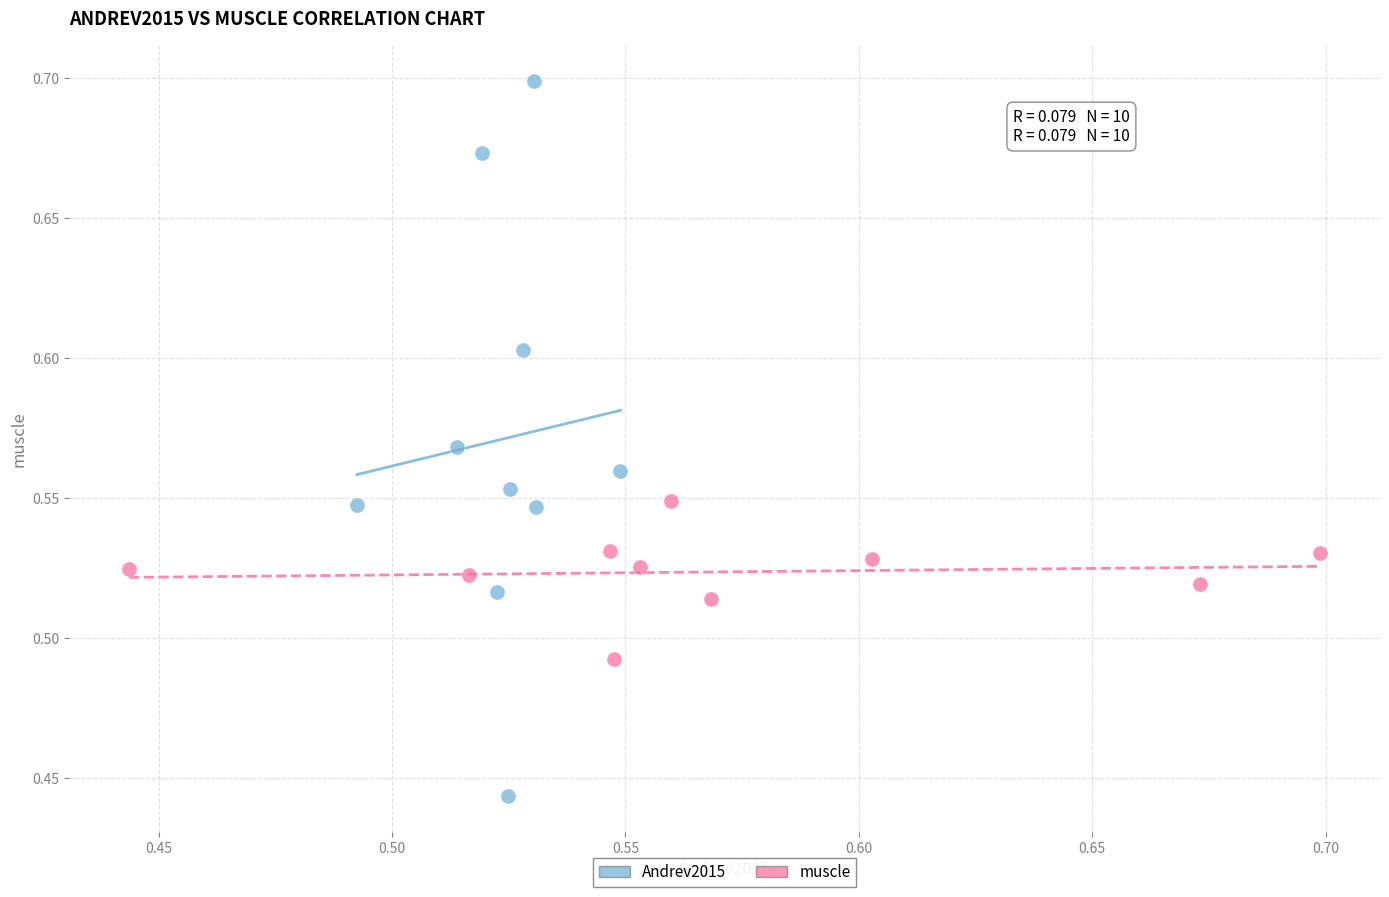

Which series has the widest spread of Y values?

Andrev2015